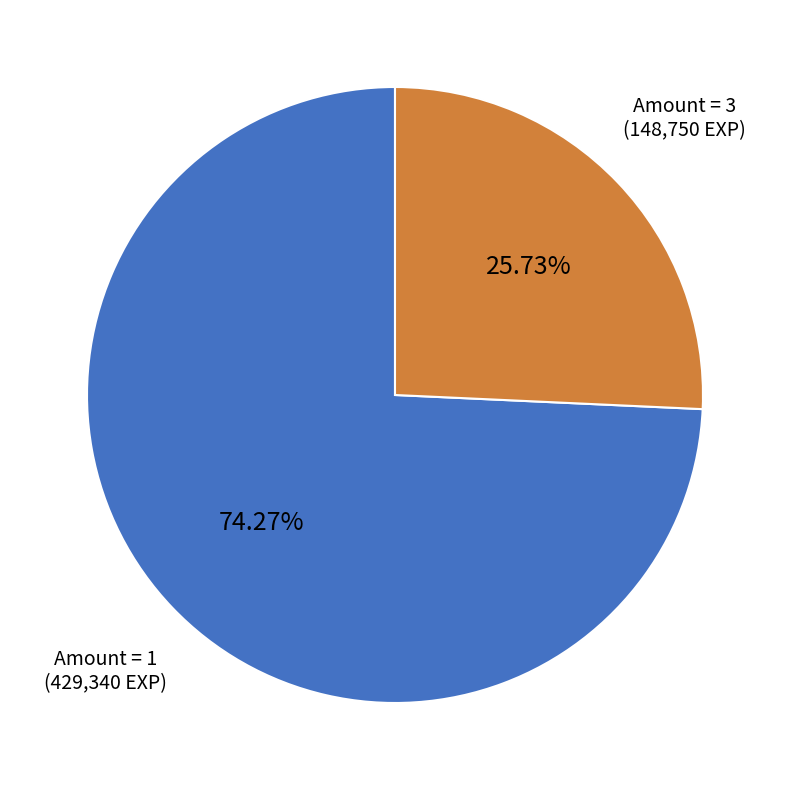

Is there any slice that represents more than half of the pie?

Yes